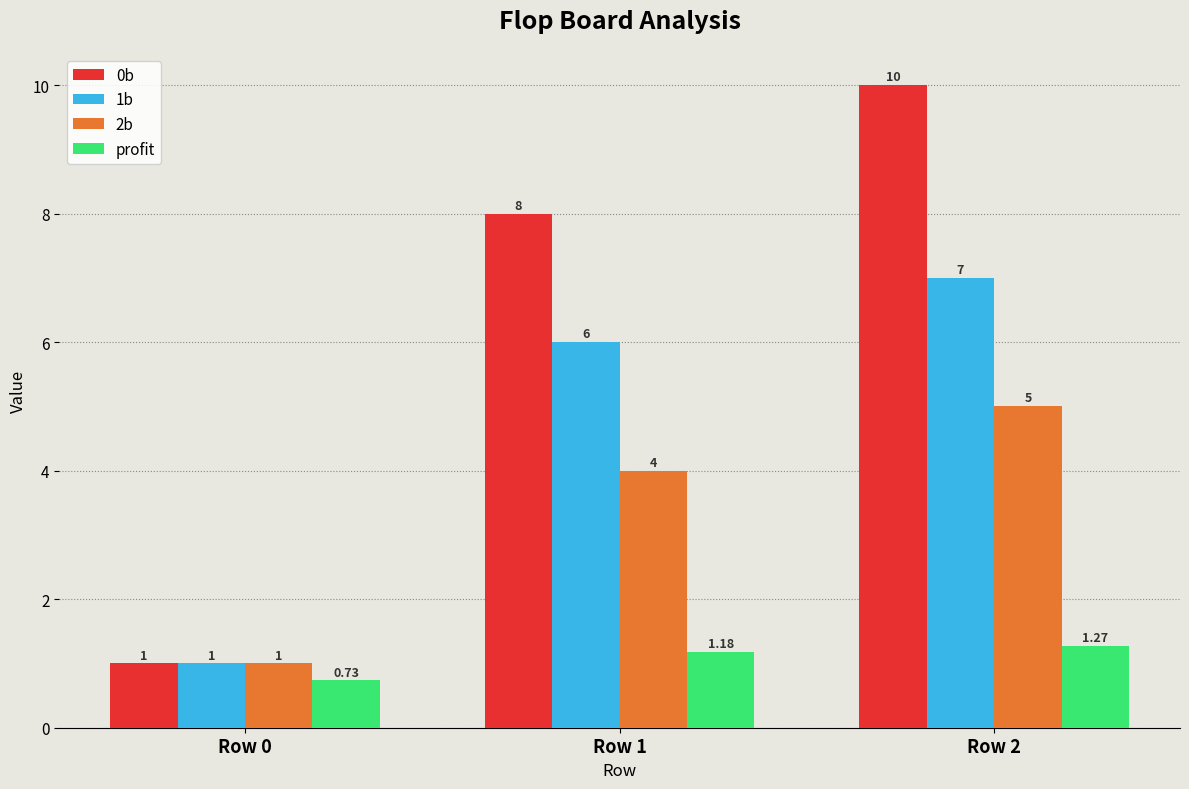

What is the sum of all 0b values?

19.0